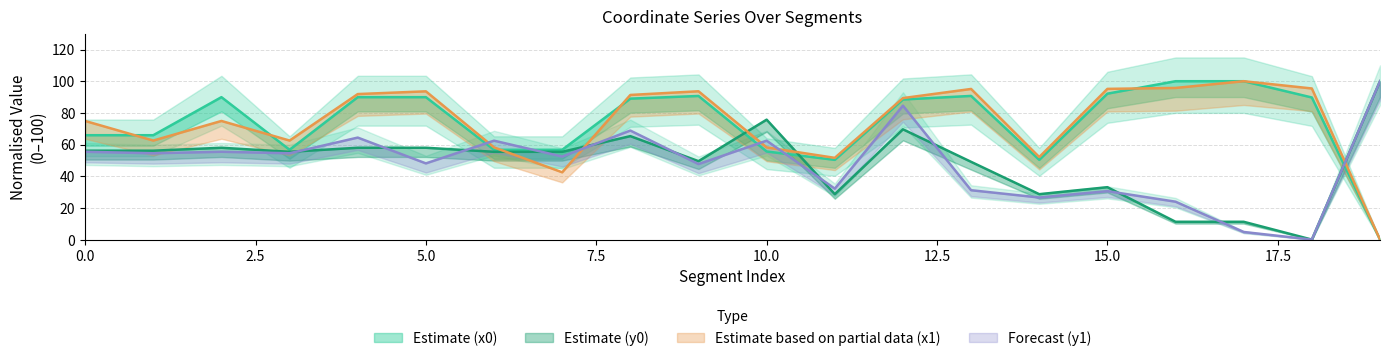

What is the average value of the y1 series?

48.0